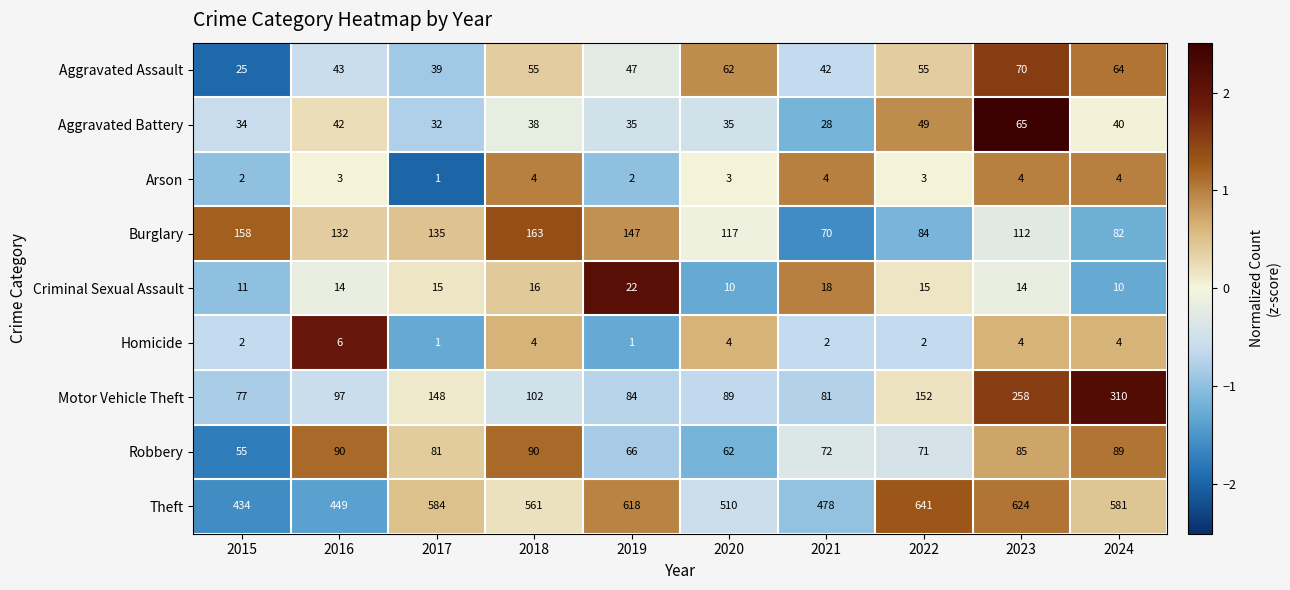

Where is Aggravated Assault nearest to the value 47?

2019